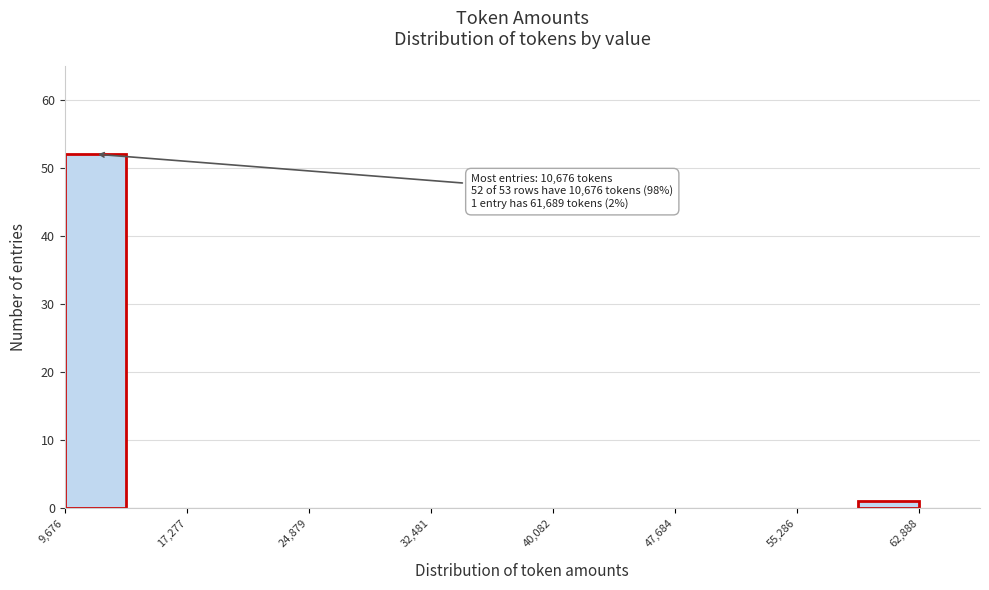

Read against the x-axis, roughly where is the centre of the tallest bar?

12000